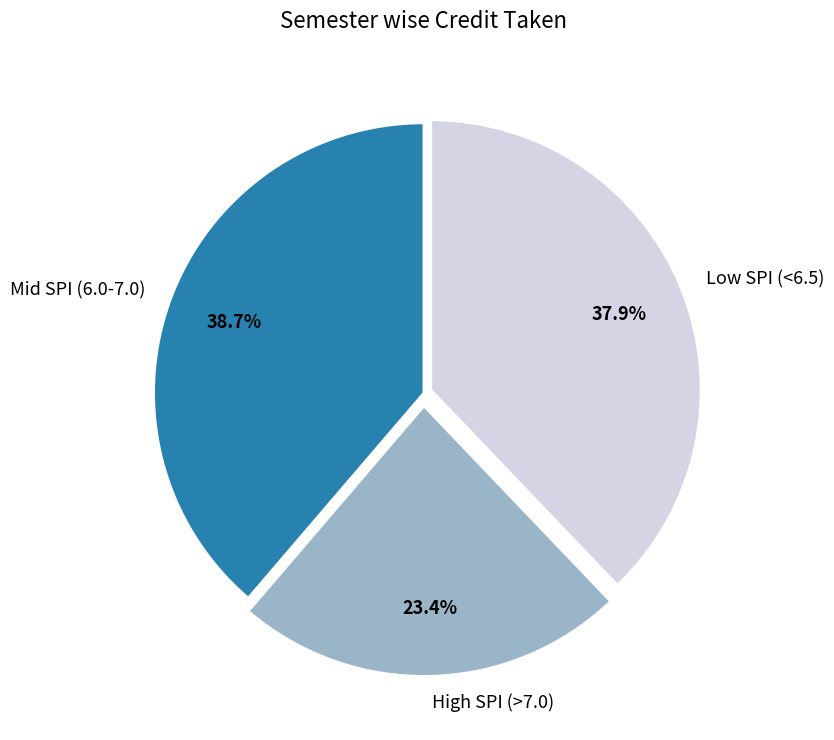

To the nearest percent, what is the difference between the largest and smallest slice percentages?

15%